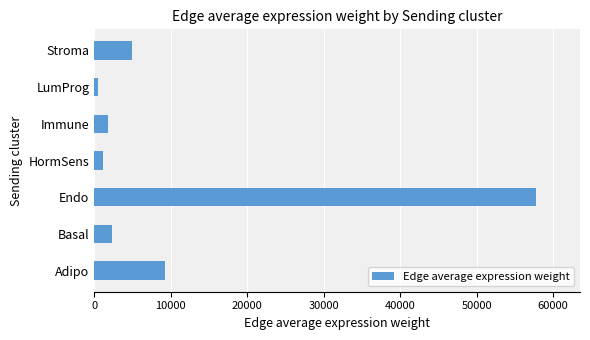

What is the sum of all values?

77717.2